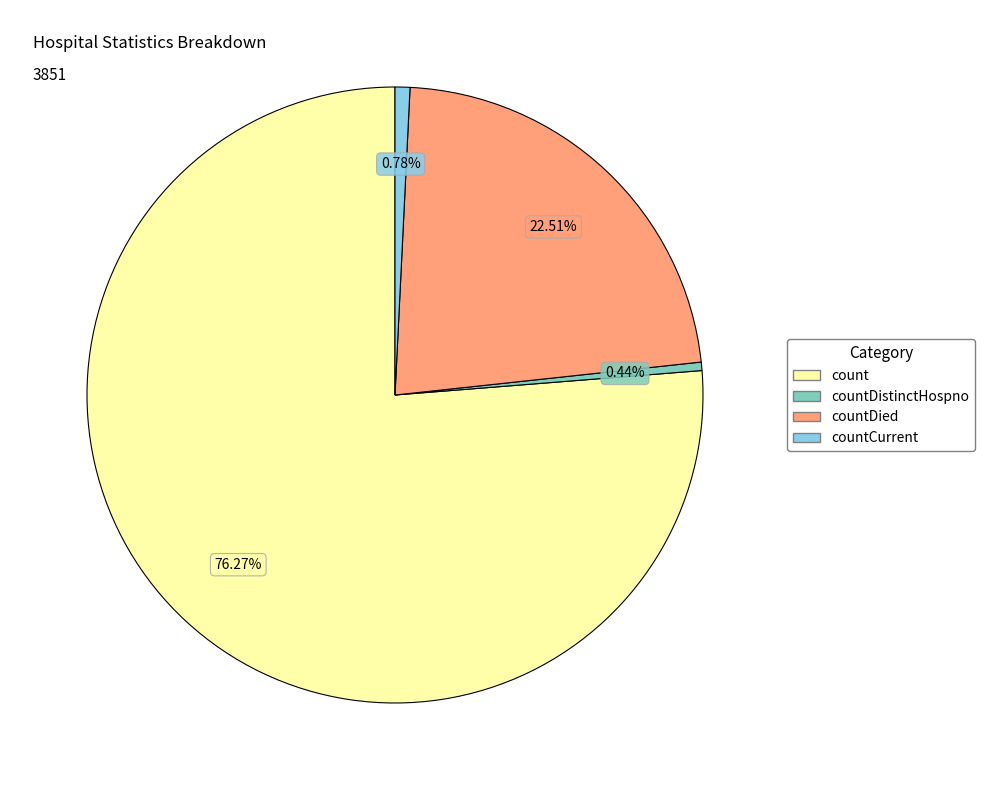

How many slices are in this pie chart?

4